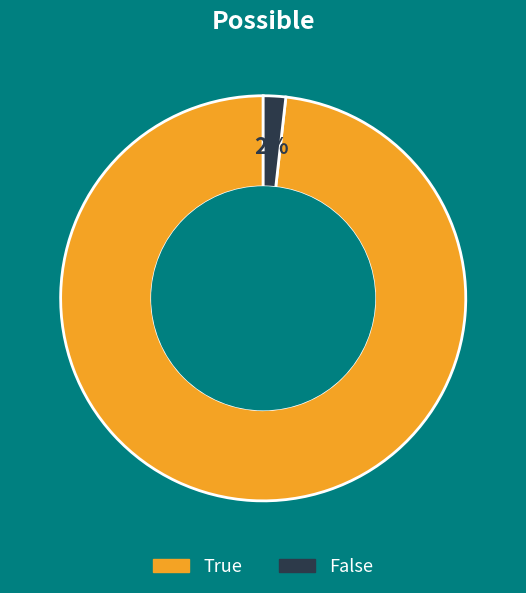

To the nearest percent, what is the difference between the False and True slice percentages?

96%